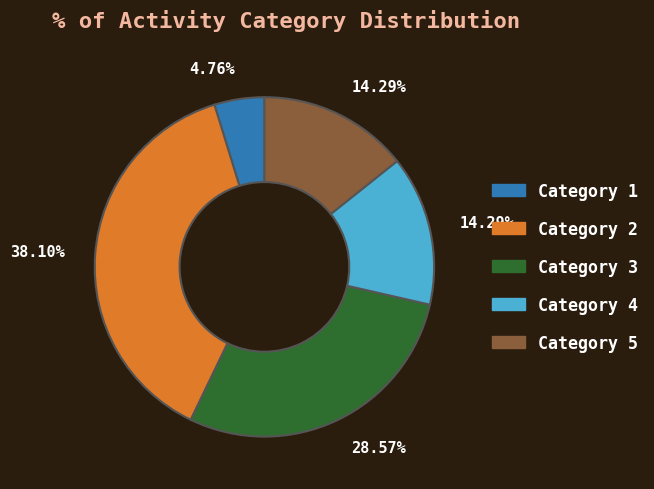

Does any single category account for the majority?

No